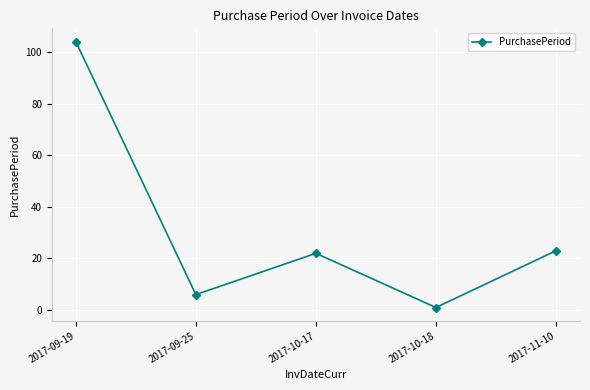

Where is the first local maximum?

2017-10-17